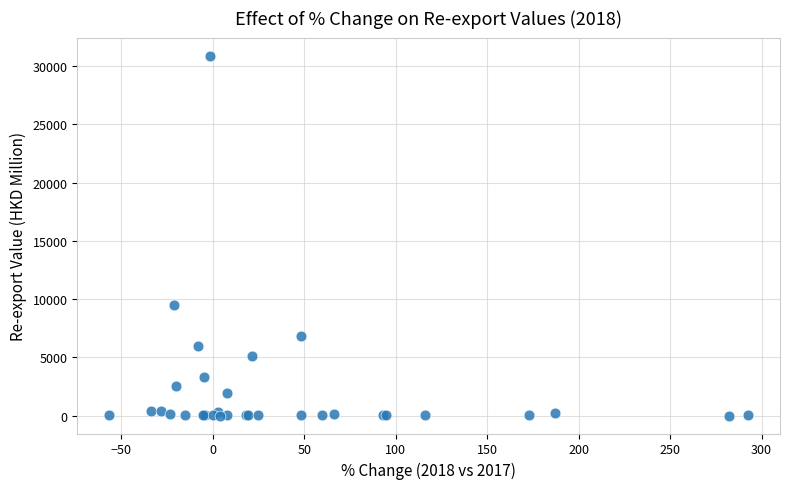

What Y value in the scatter plot is closest to 15448?

9457.0